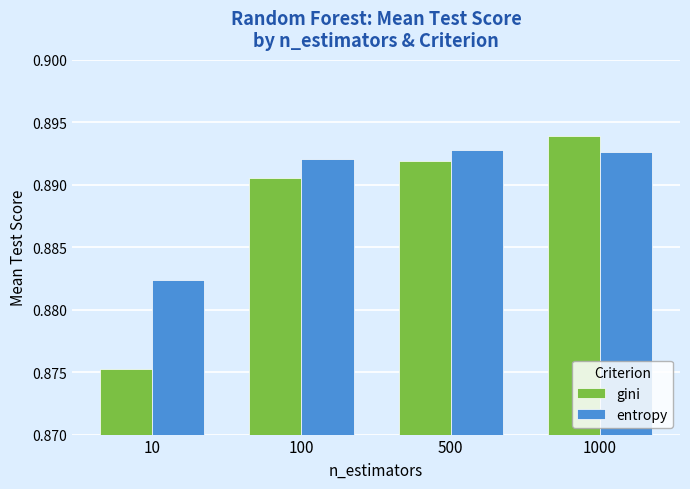

Is the value of gini at 500 greater than the value of entropy at 10?

Yes